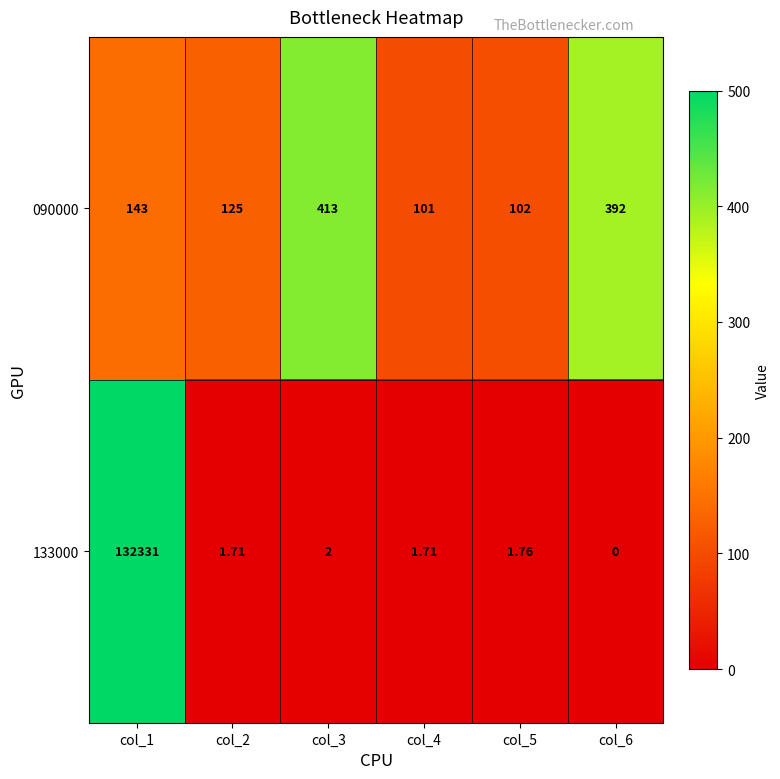

List the series in order of their peak value, lowest first.

090000, 133000